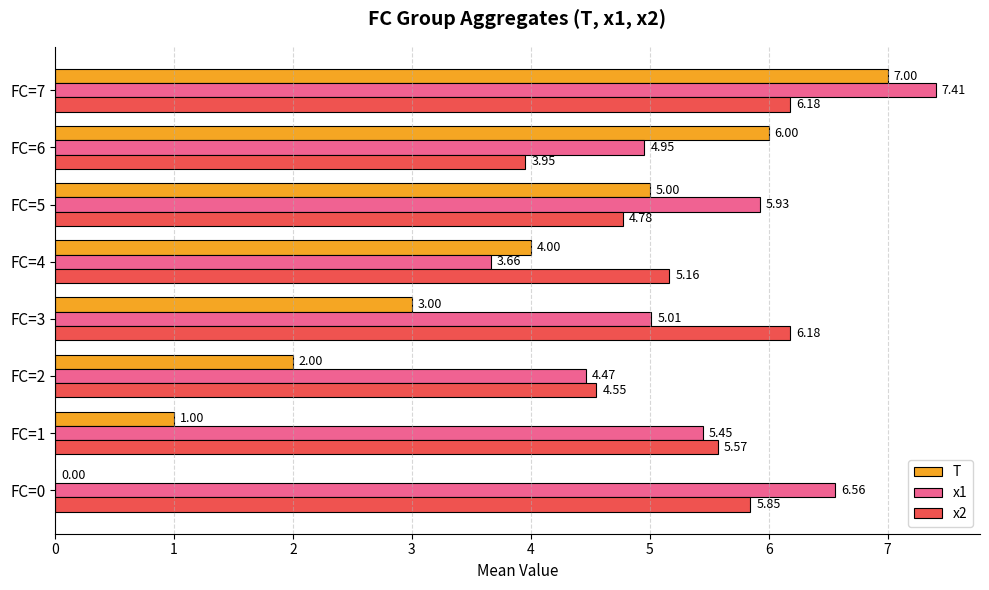

Which series has the largest total across all categories?

x1